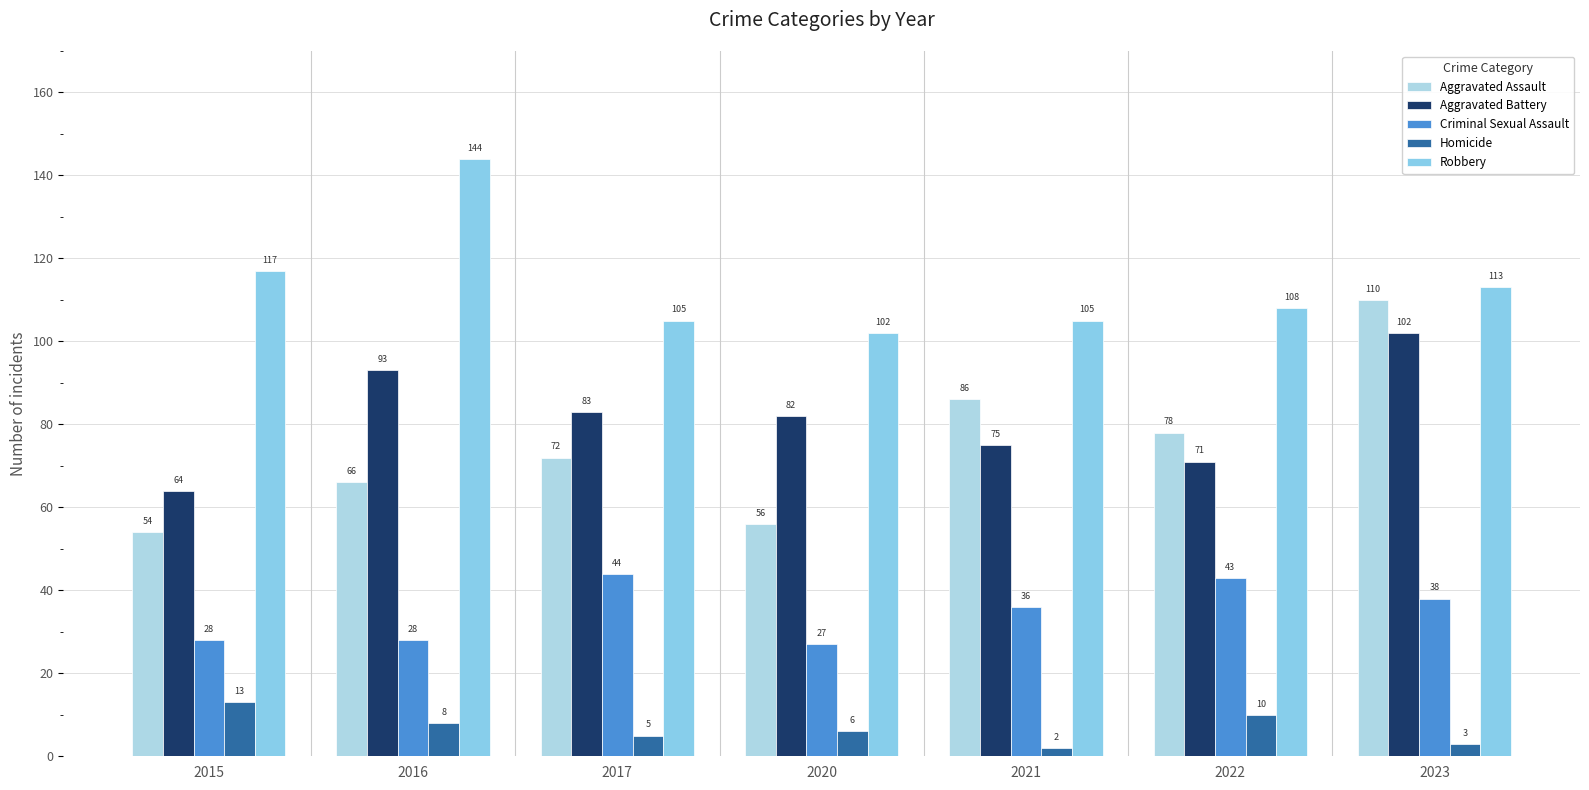

Is the value of Robbery at 2016 greater than the value of Aggravated Battery at 2017?

Yes